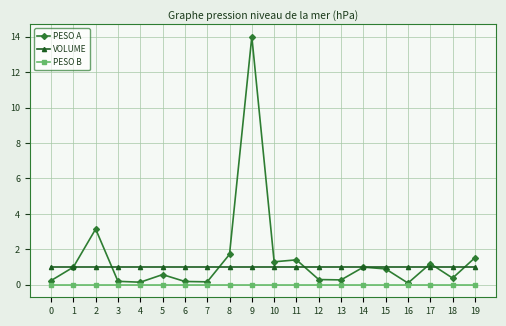

How many lines are shown in the chart?

3